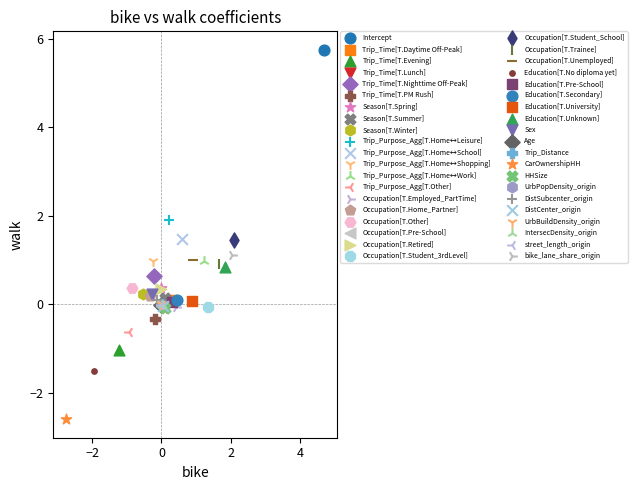

What are all the series names shown in the legend?

Intercept, Trip_Time[T.Daytime Off-Peak], Trip_Time[T.Evening], Trip_Time[T.Lunch], Trip_Time[T.Nighttime Off-Peak], Trip_Time[T.PM Rush], Season[T.Spring], Season[T.Summer], Season[T.Winter], Trip_Purpose_Agg[T.Home↔Leisure], Trip_Purpose_Agg[T.Home↔School], Trip_Purpose_Agg[T.Home↔Shopping], Trip_Purpose_Agg[T.Home↔Work], Trip_Purpose_Agg[T.Other], Occupation[T.Employed_PartTime], Occupation[T.Home_Partner], Occupation[T.Other], Occupation[T.Pre-School], Occupation[T.Retired], Occupation[T.Student_3rdLevel], Occupation[T.Student_School], Occupation[T.Trainee], Occupation[T.Unemployed], Education[T.No diploma yet], Education[T.Pre-School], Education[T.Secondary], Education[T.University], Education[T.Unknown], Sex, Age, Trip_Distance, CarOwnershipHH, HHSize, UrbPopDensity_origin, DistSubcenter_origin, DistCenter_origin, UrbBuildDensity_origin, IntersecDensity_origin, street_length_origin, bike_lane_share_origin